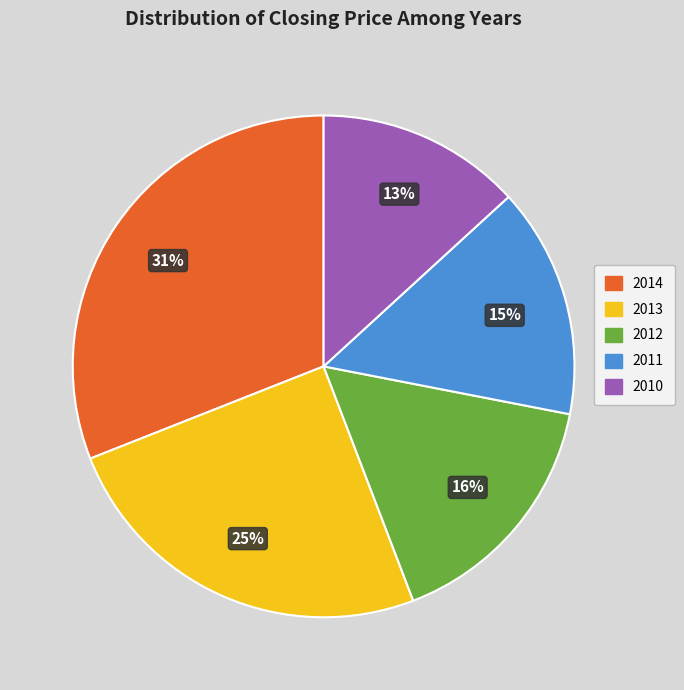

What is the ratio of the value at 2012 to the value at 2013?

0.6